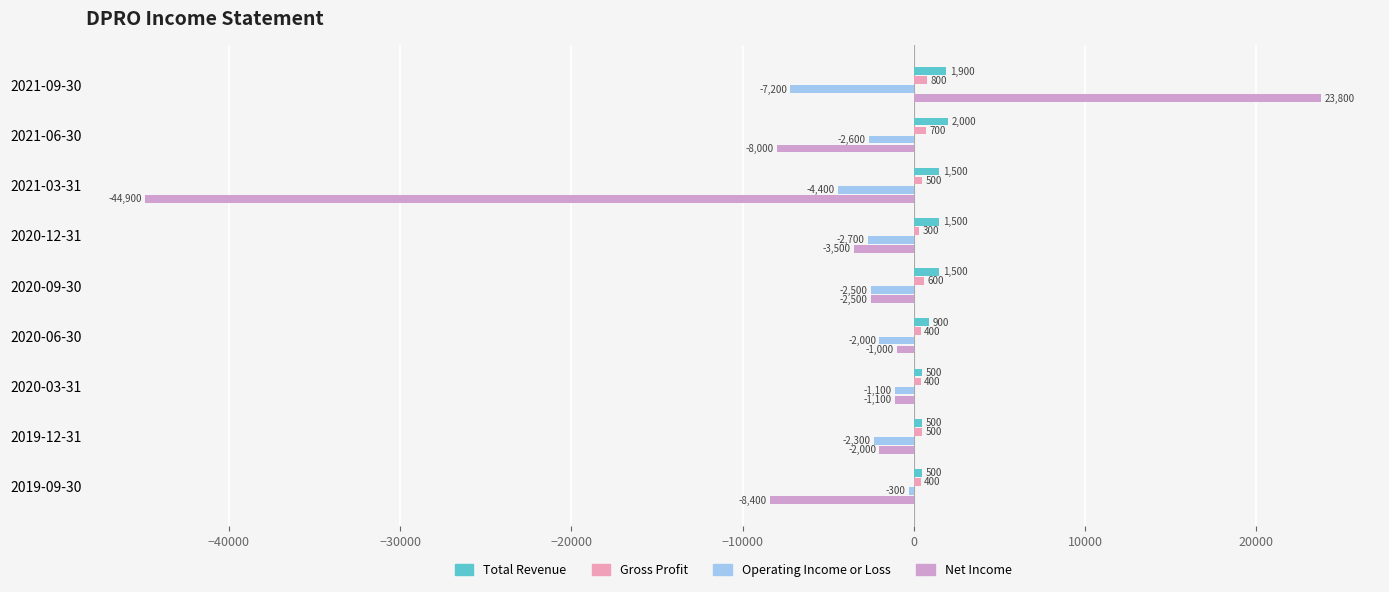

What is the difference between the maximum and minimum values in the Net Income series?

68700